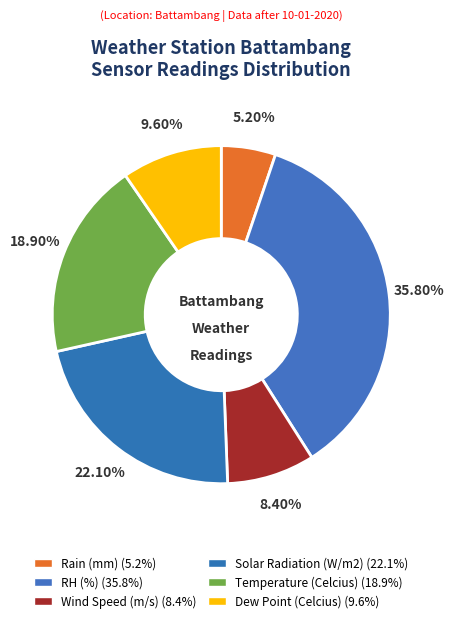

To the nearest percent, what is the average slice percentage?

17%